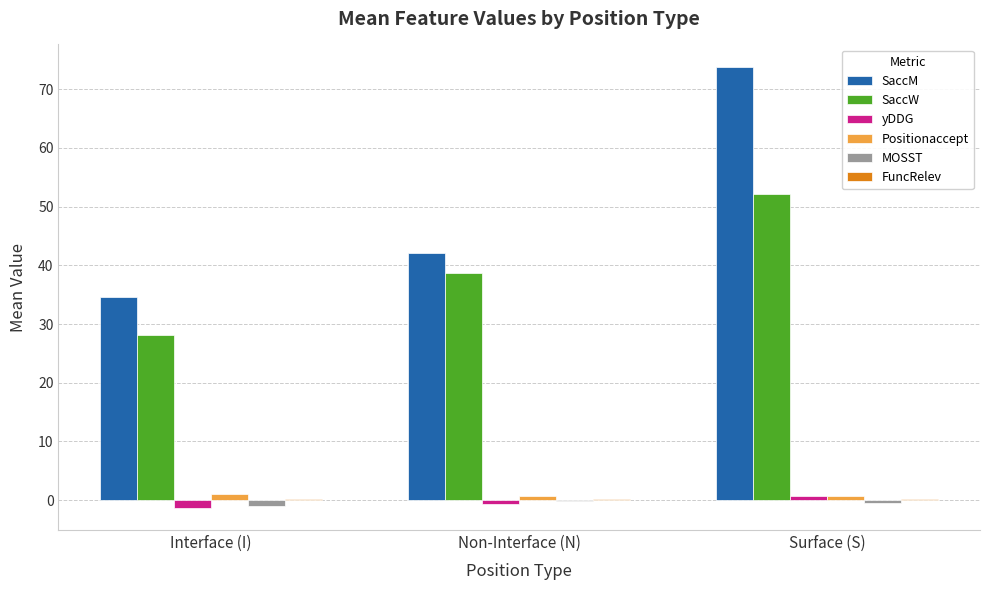

Which label corresponds to the largest value in the chart?

Surface (S)